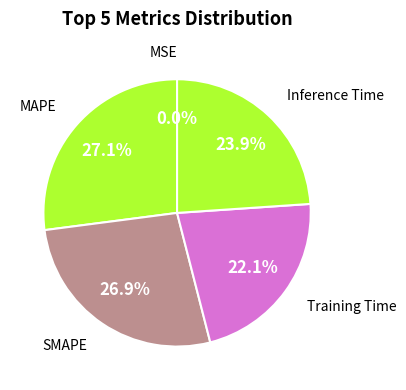

To the nearest percent, what is the difference between the largest and smallest slice percentages?

27%